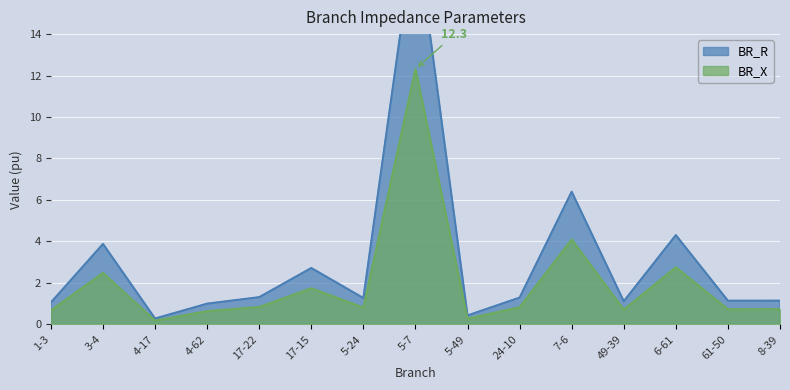

At which label is BR_R closest to 9?

7-6